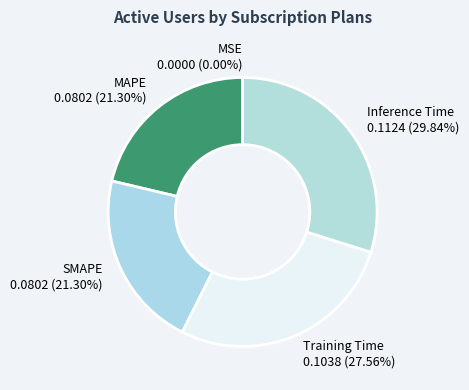

The Inference Time slice represents 30% of the pie. True or false?

True